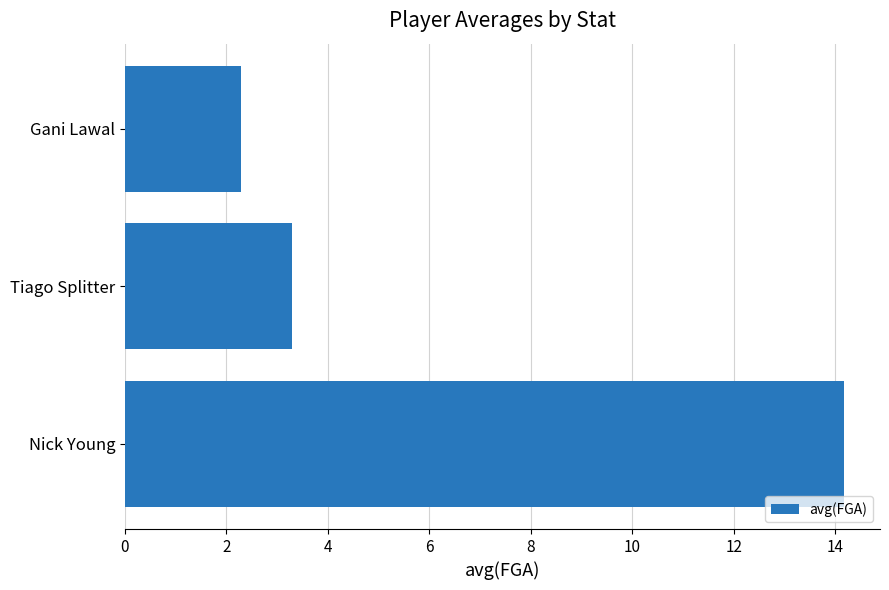

What is the difference between the second highest and minimum values?

1.0